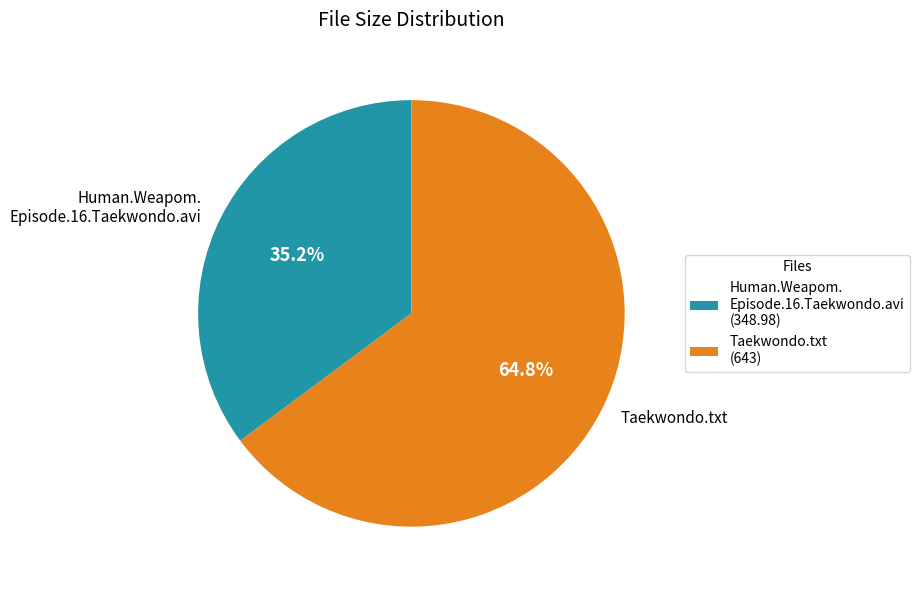

Is there any slice that represents more than half of the pie?

Yes